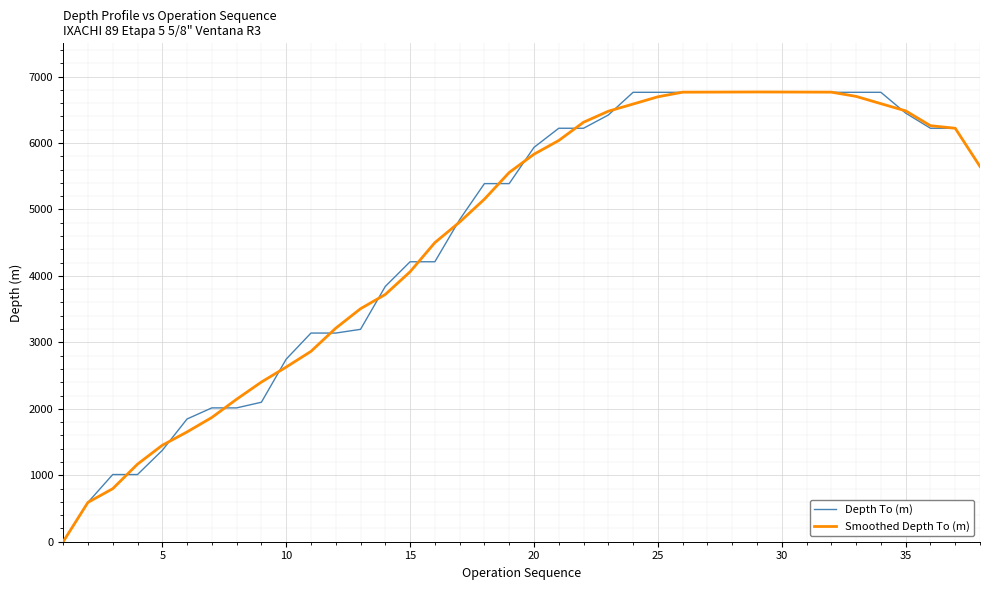

How many series are shown in this chart?

2